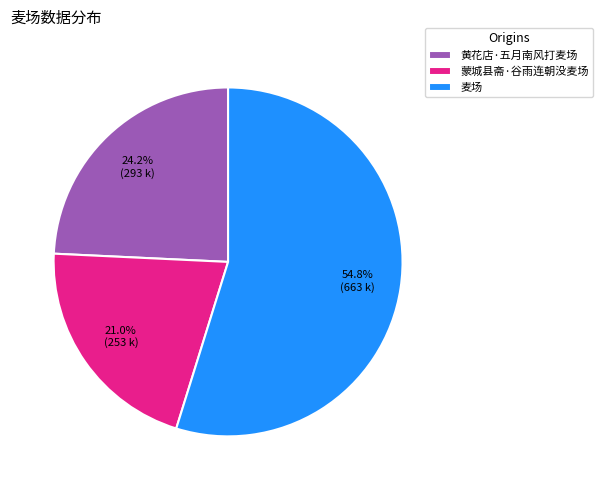

True or false: 黄花店·五月南风打麦场 accounts for 14% of the total.

False